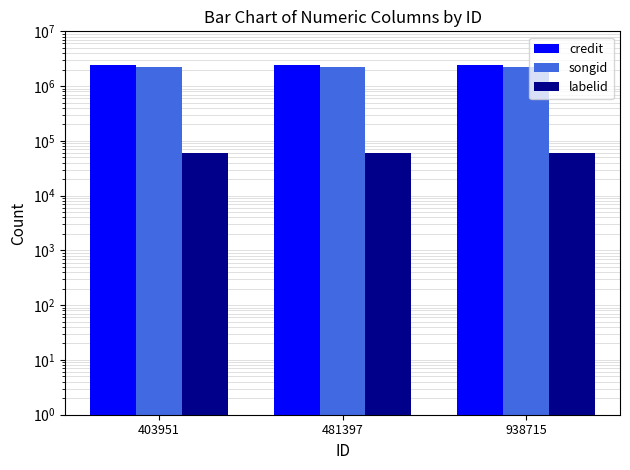

At 403951, list the series in order from smallest to largest.

labelid, songid, credit